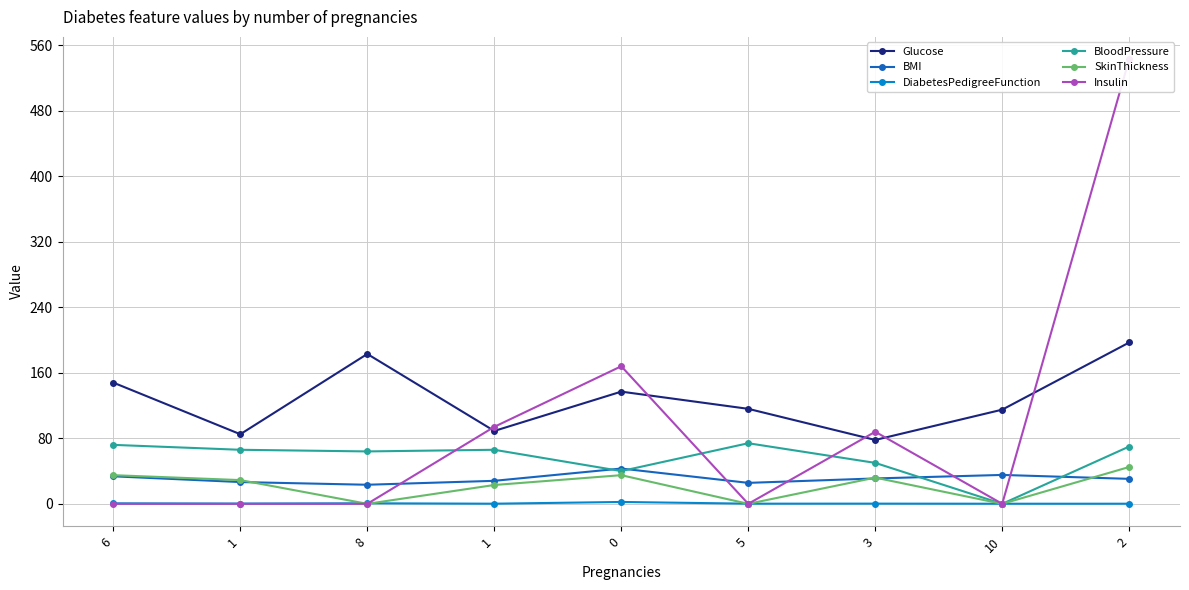

What is the label of the 2nd point from the right?

10